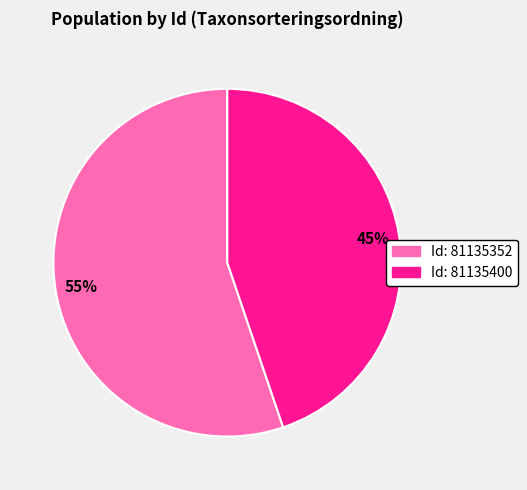

Count the number of slices in the pie.

2